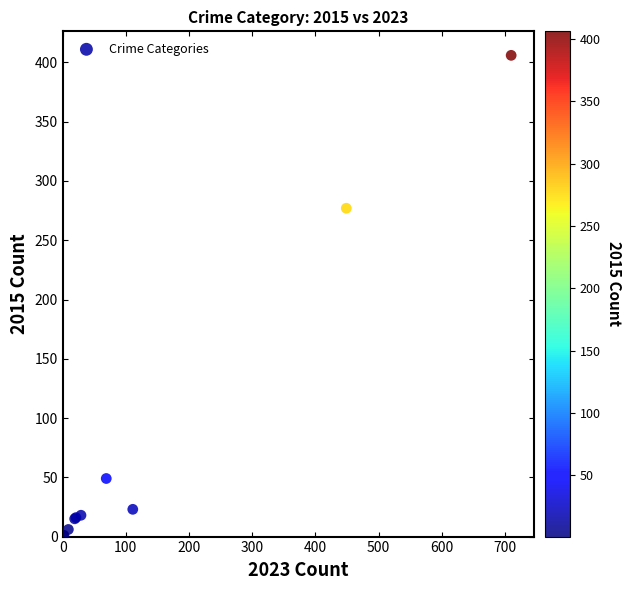

What Y value in the scatter plot is closest to 203?

277